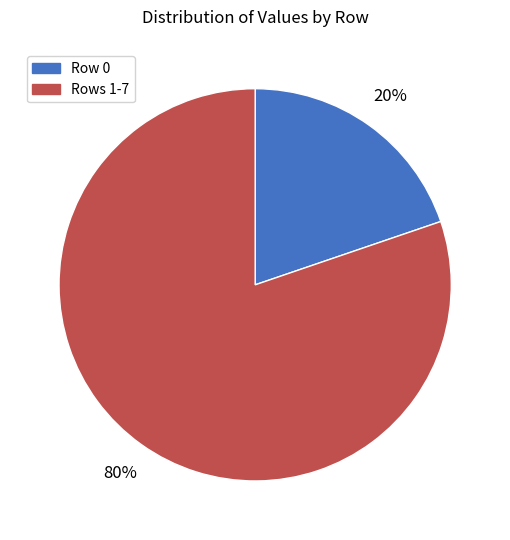

To the nearest percent, what is the difference between the largest and smallest slice percentages?

60%